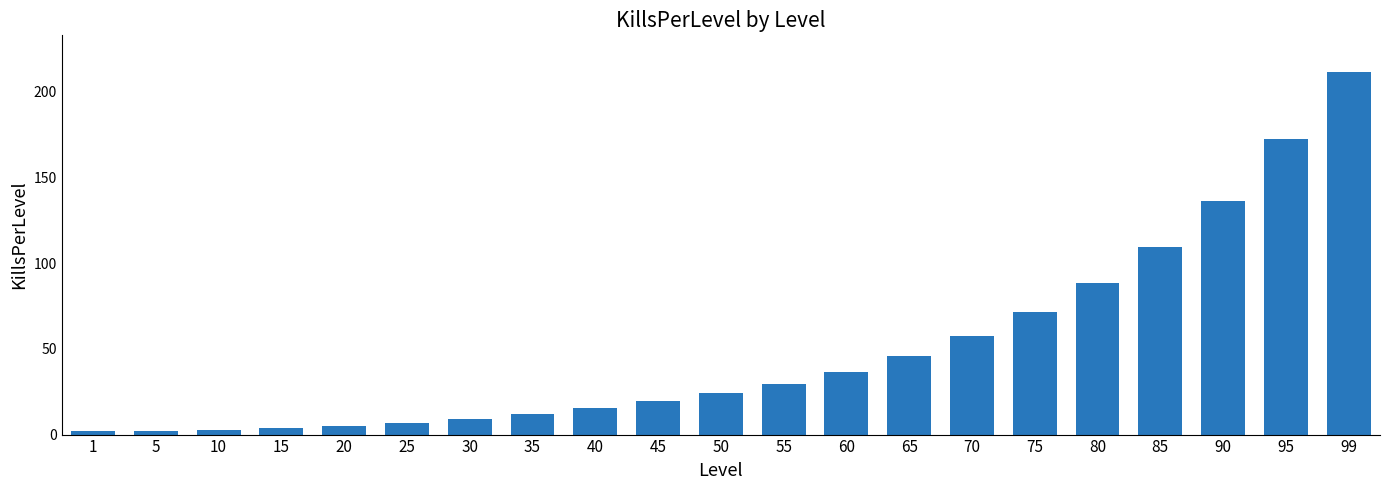

Which category has the highest value across all series?

99